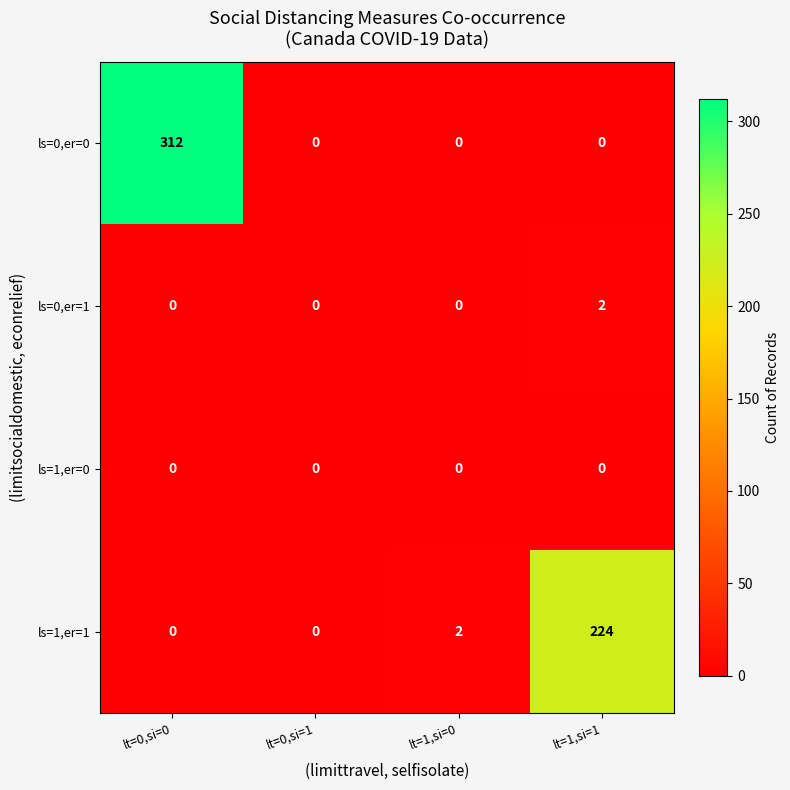

How many categories are shown in the chart?

4